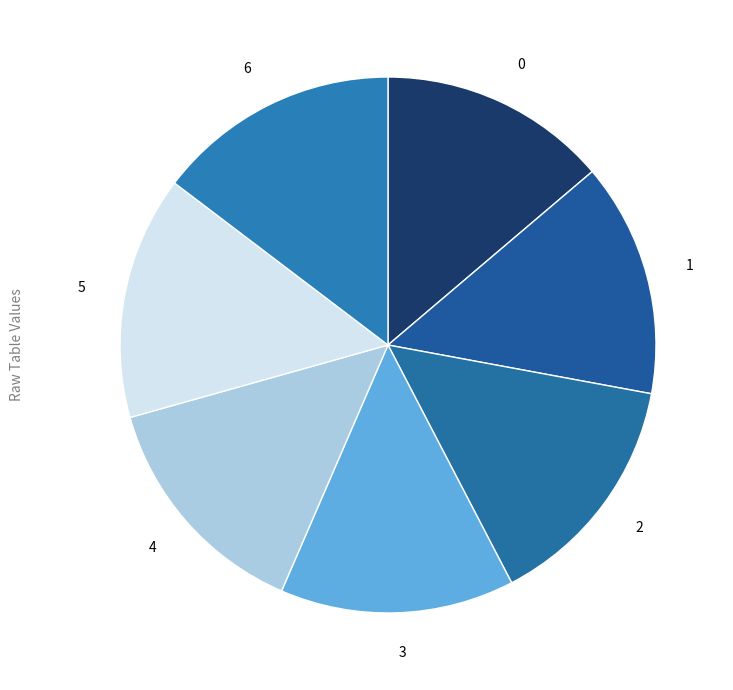

Do 1 and 0 together represent more than half of the pie?

No